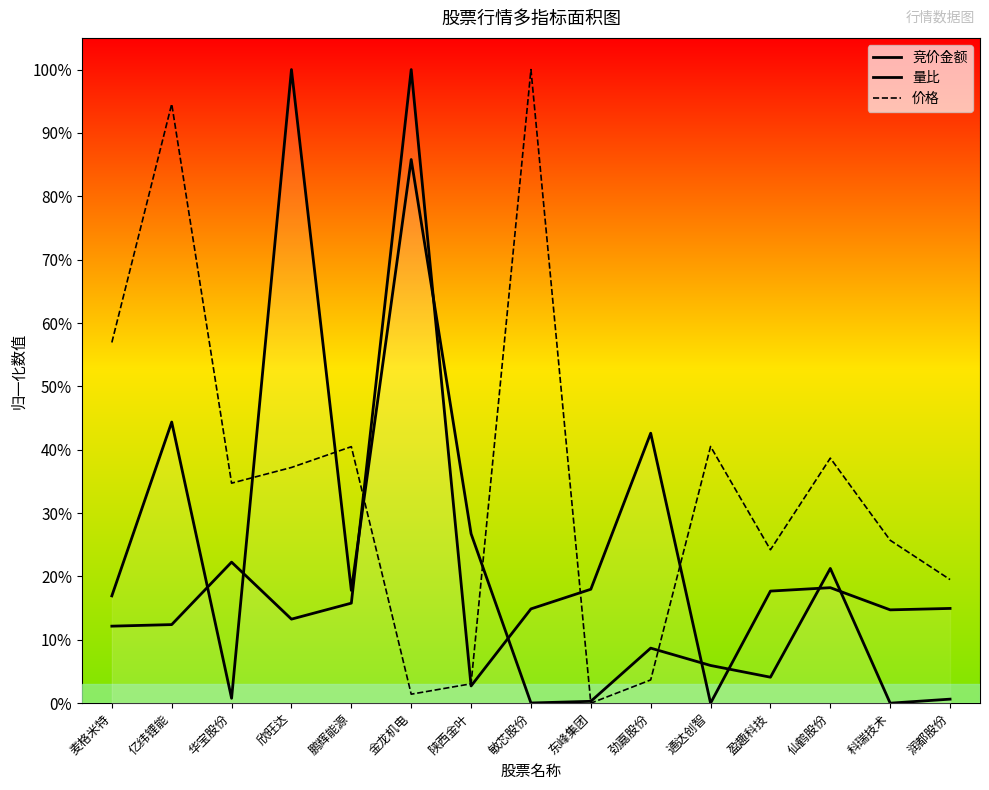

Rank the categories by 价格 value from highest to lowest.

敏芯股份, 亿纬锂能, 麦格米特, 通达创智, 鹏辉能源, 仙鹤股份, 欣旺达, 华宝股份, 科瑞技术, 盈趣科技, 润都股份, 劲嘉股份, 陕西金叶, 金龙机电, 东峰集团